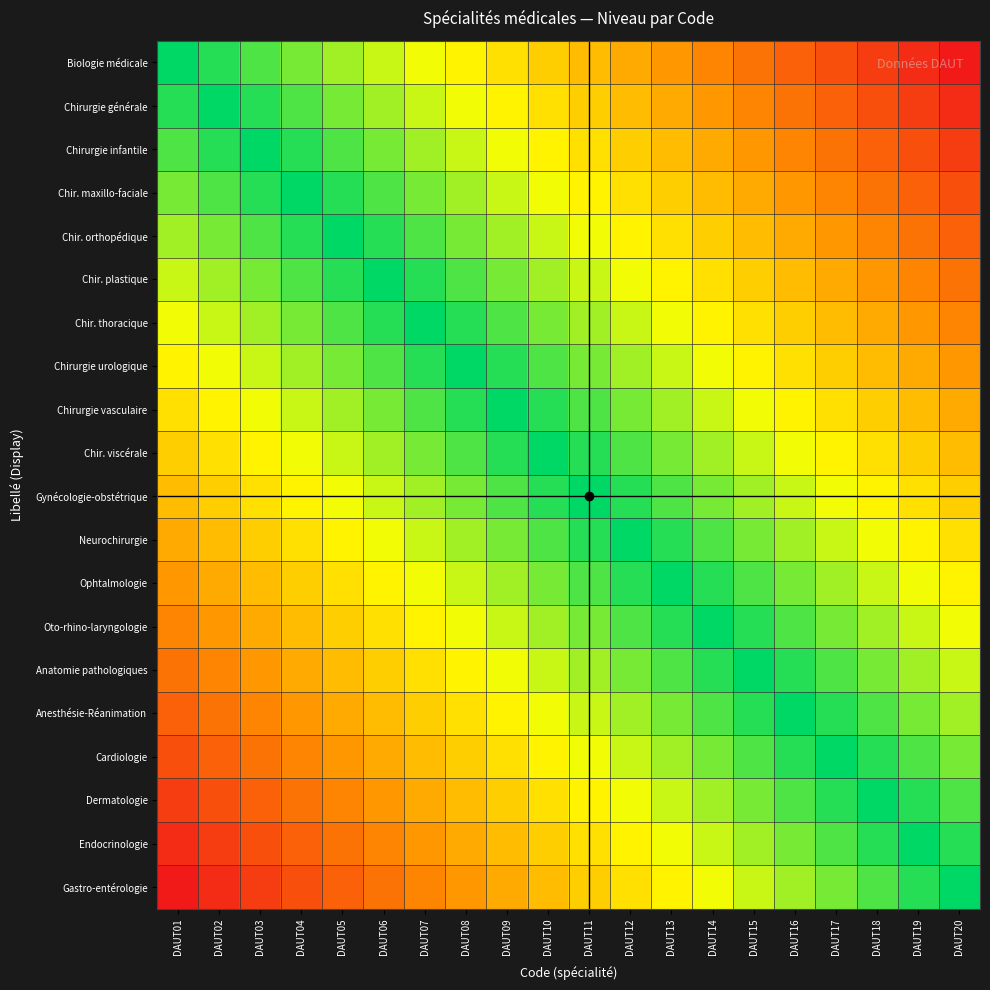

At which category is the sum across all series the highest?

DAUT01